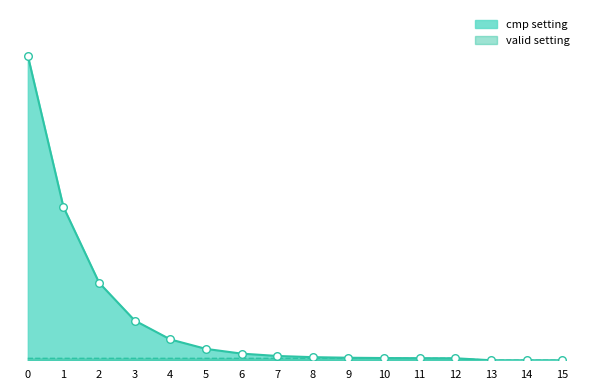

Which series has the largest Y range (max minus min)?

cmp setting